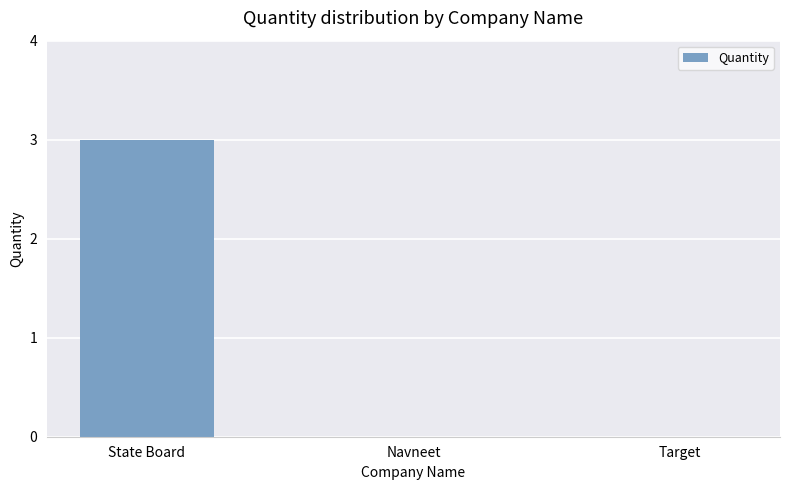

What is the average value?

1